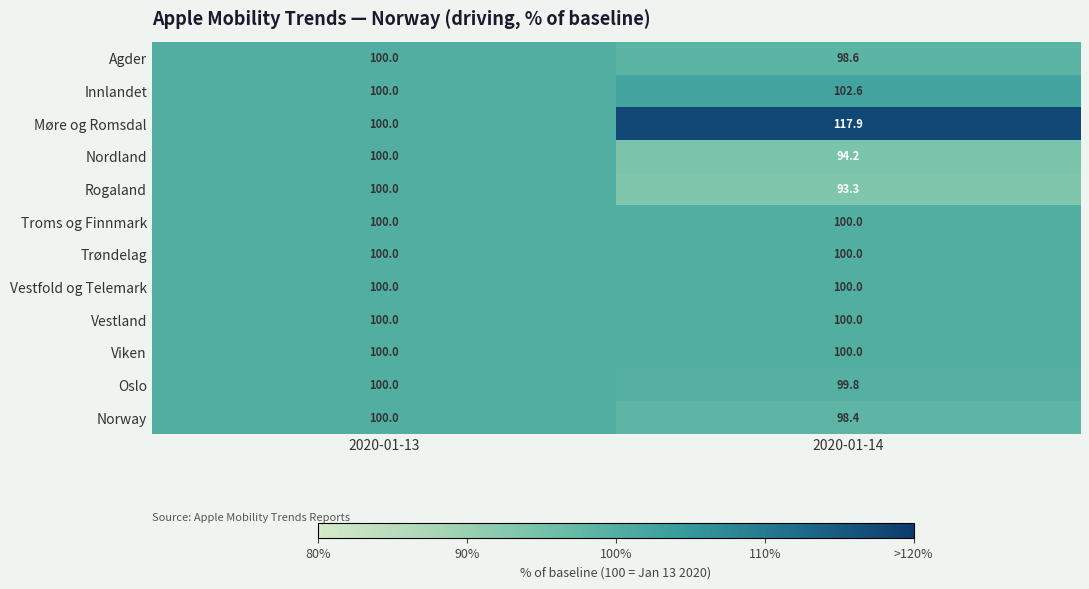

Which series has the largest range (max minus min)?

Møre og Romsdal